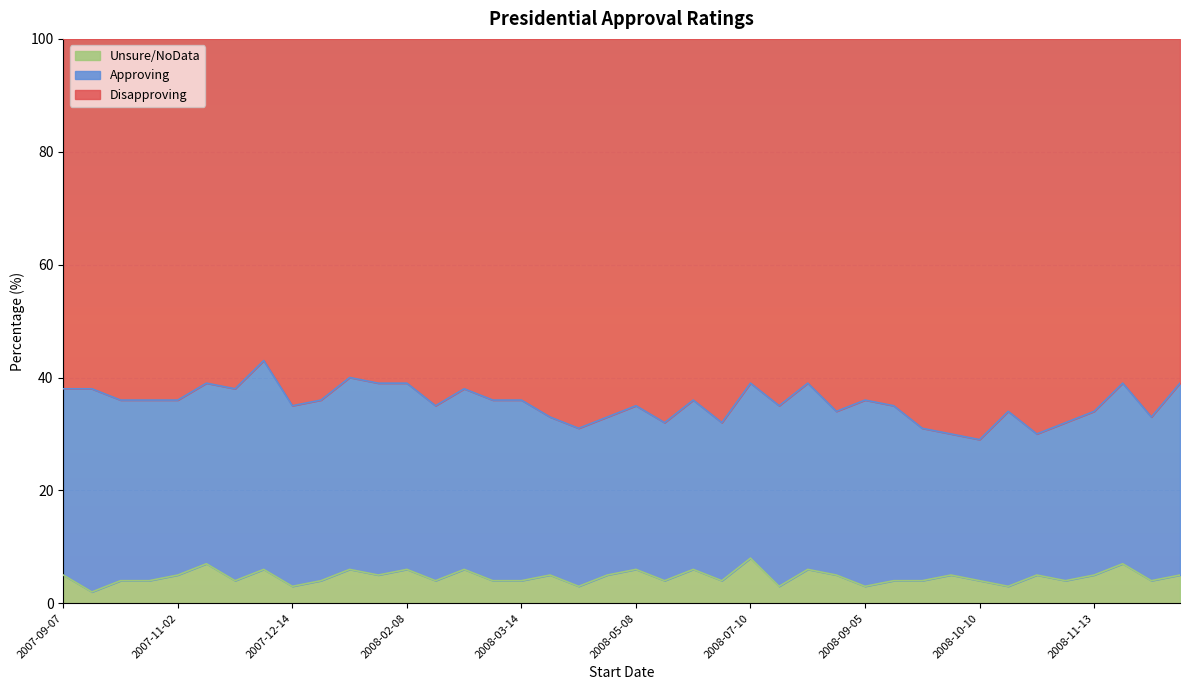

What is the difference between the highest and lowest values at 2008-12-04?

54